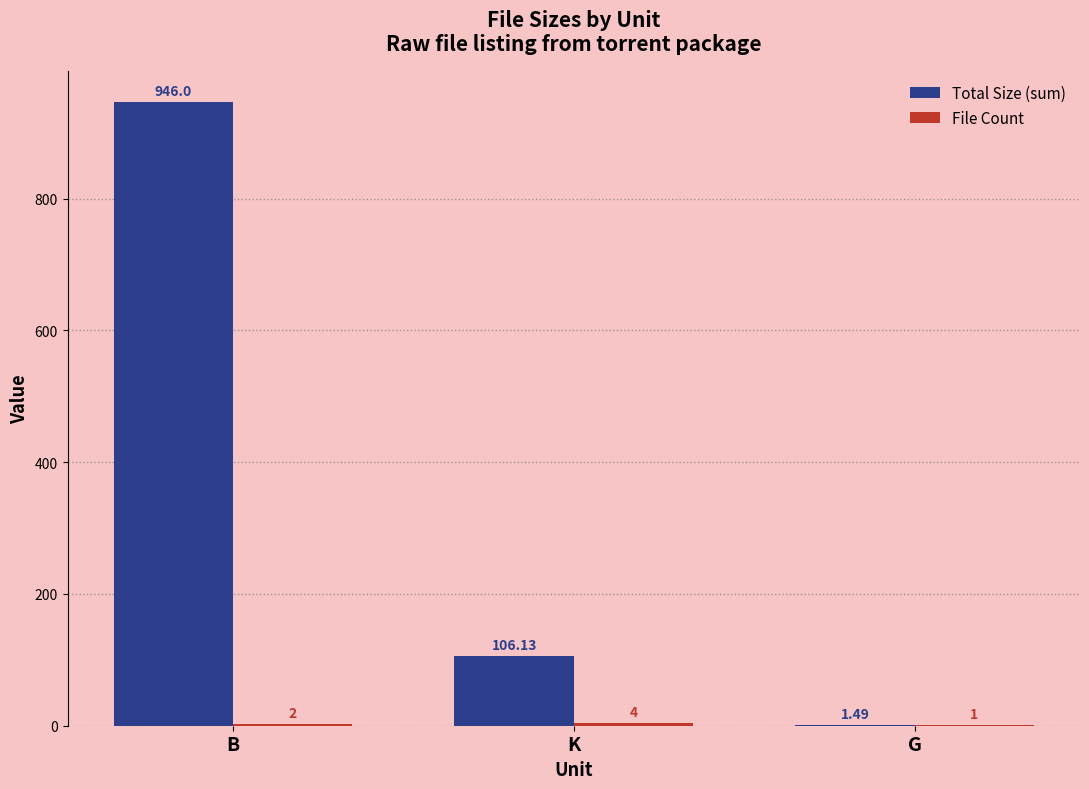

Which series changed the most between B and K?

Total Size (sum)